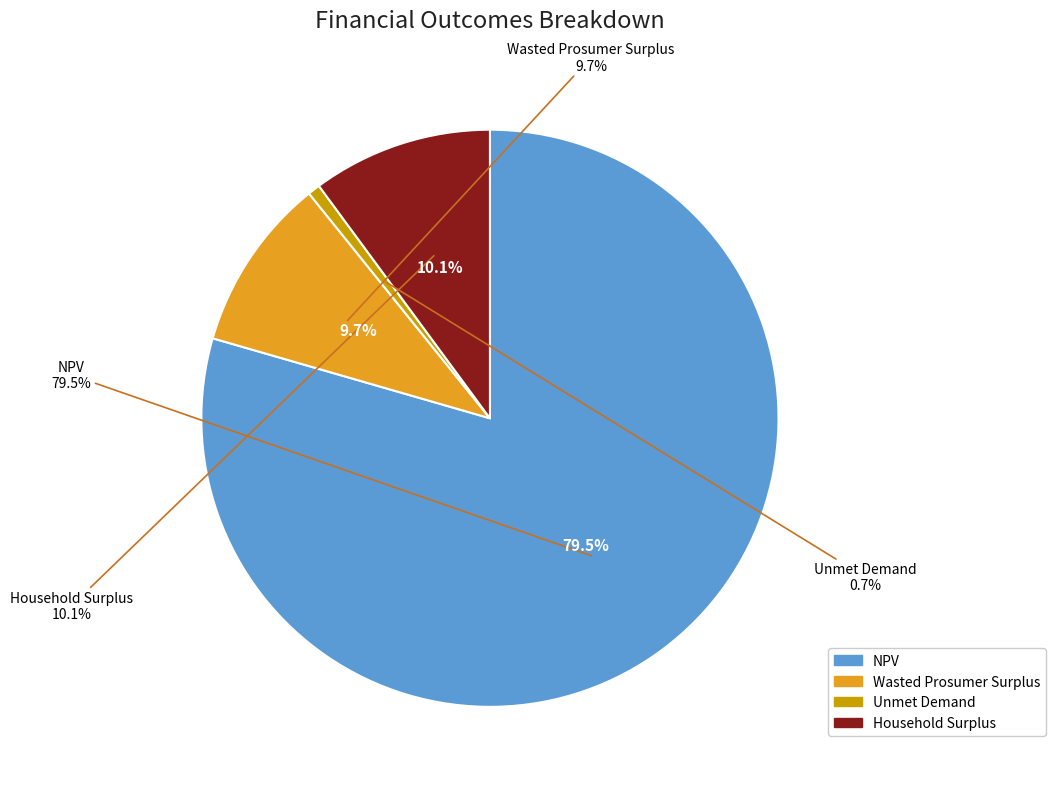

Does any single category account for the majority?

Yes